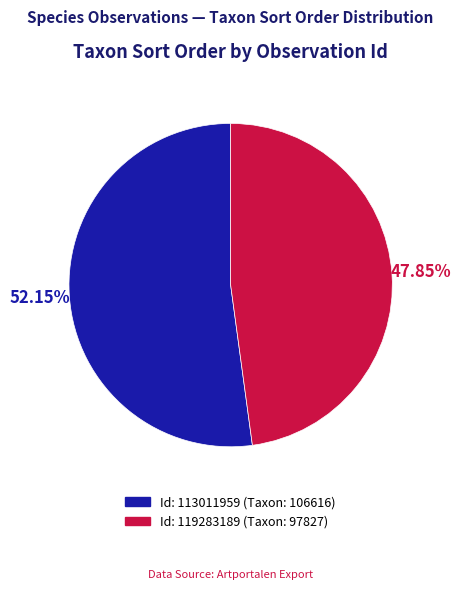

How many slices are in this pie chart?

2